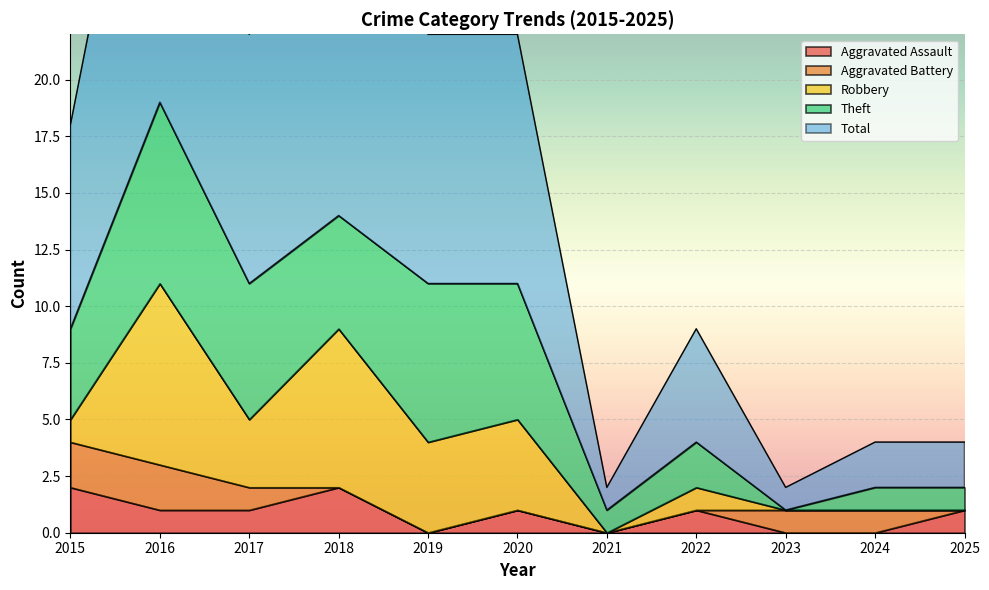

True or false: Aggravated Assault and Total cross at least once.

False